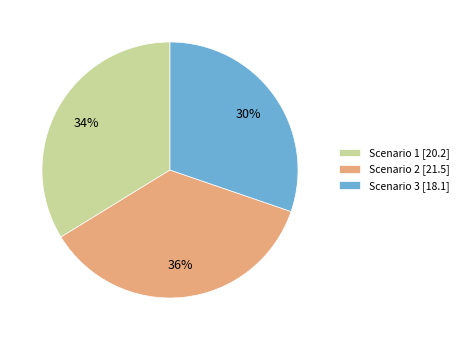

Combined, do Scenario 1 [20.2] and Scenario 3 [18.1] account for over 50%?

Yes